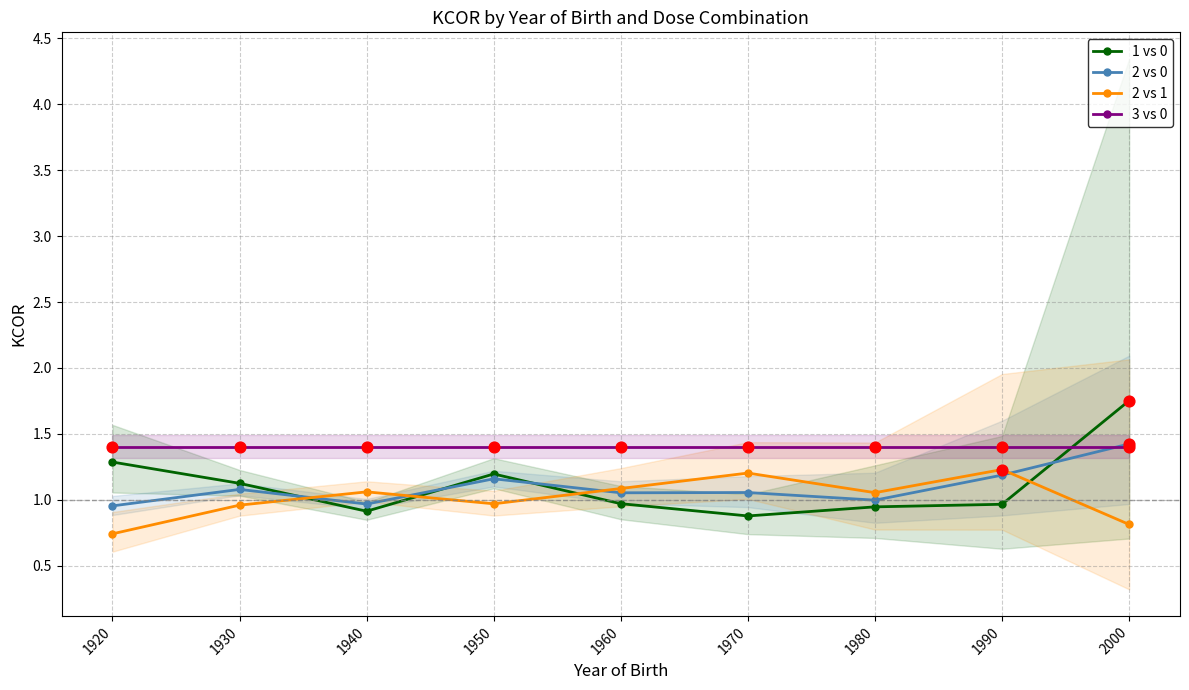

At how many categories does at least one series exceed 1?

9